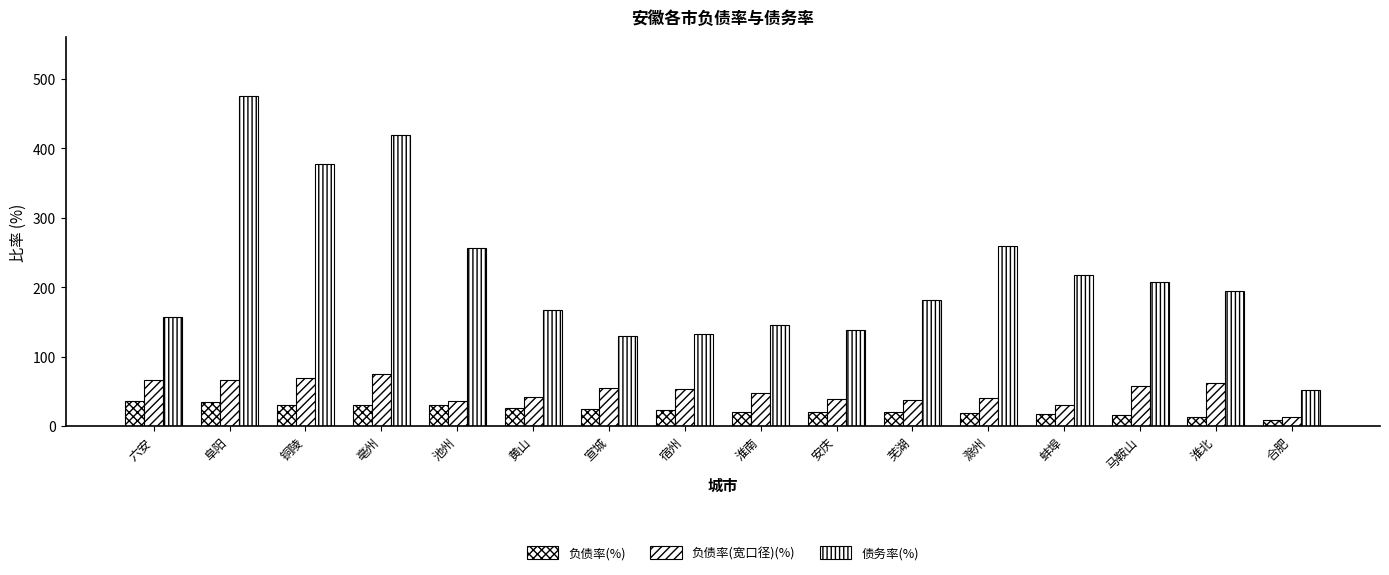

Count the number of categories in the chart.

16